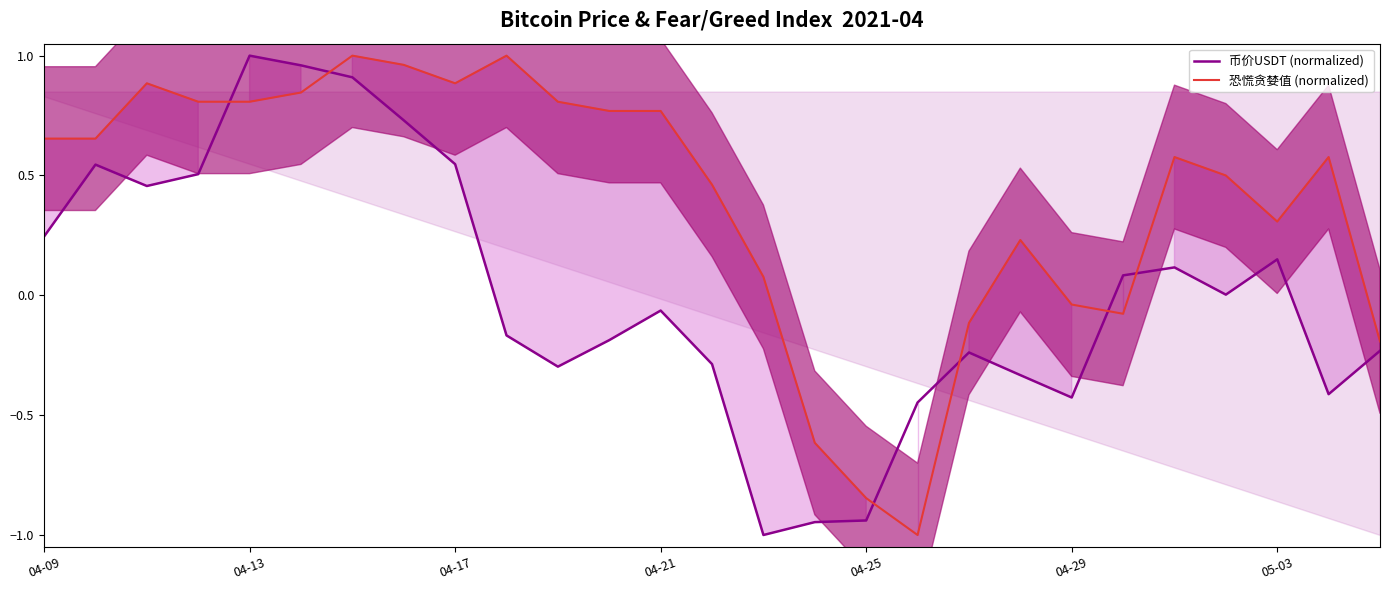

The 恐慌贪婪值 (normalized) series shows 0.5 at 05-03. True or false?

False